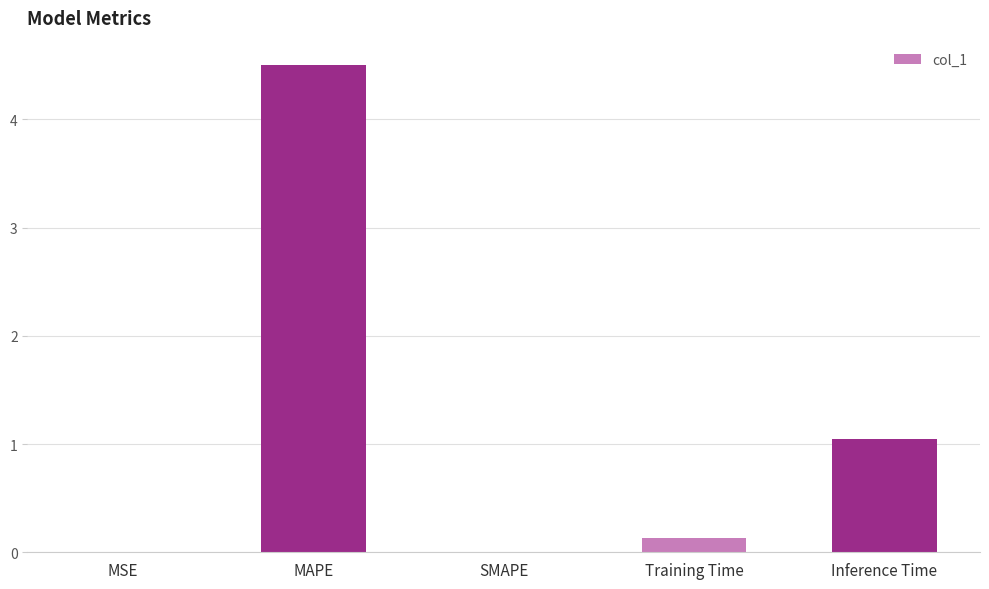

Where is the data nearest to the value 2?

Inference Time